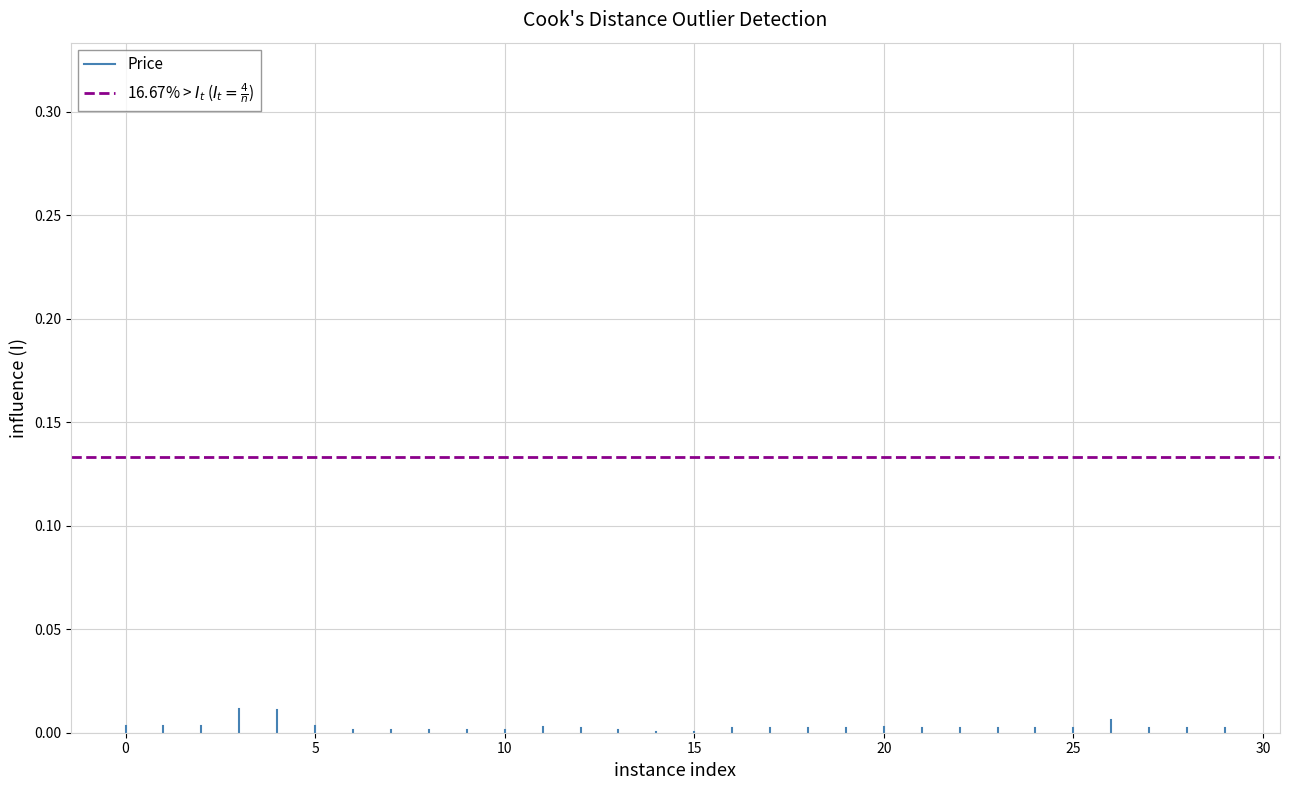

What are all the series names shown in the legend?

Price, 16.67% > $I_t$ ($I_t = \frac{4}{n}$)